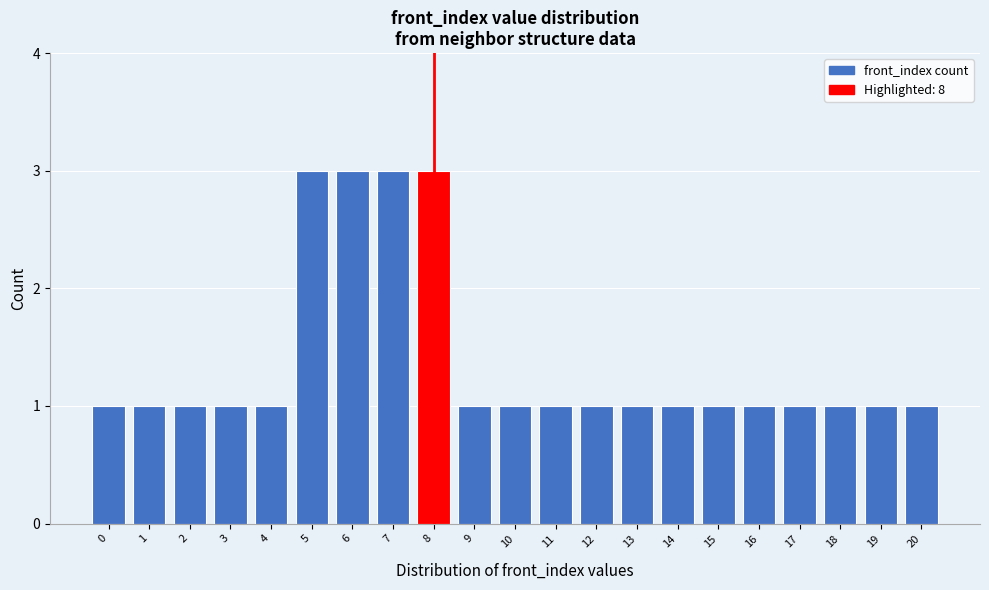

How tall is the bar that spans 11.5 to 12.5 on the x-axis? The values are not printed on the chart, so give them approximately, as read against the axis.

1